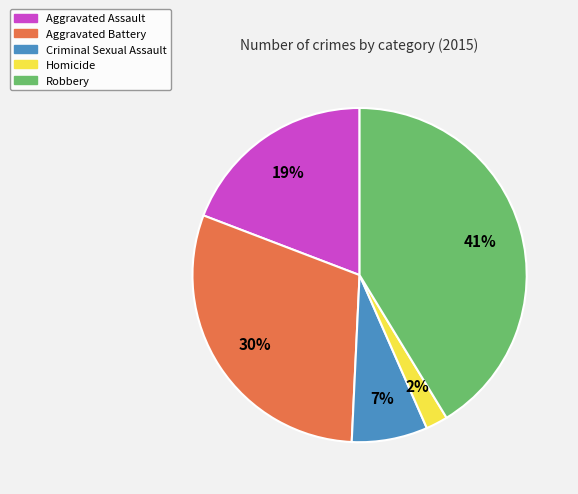

To the nearest percent, what percentage of the pie is Robbery?

41%